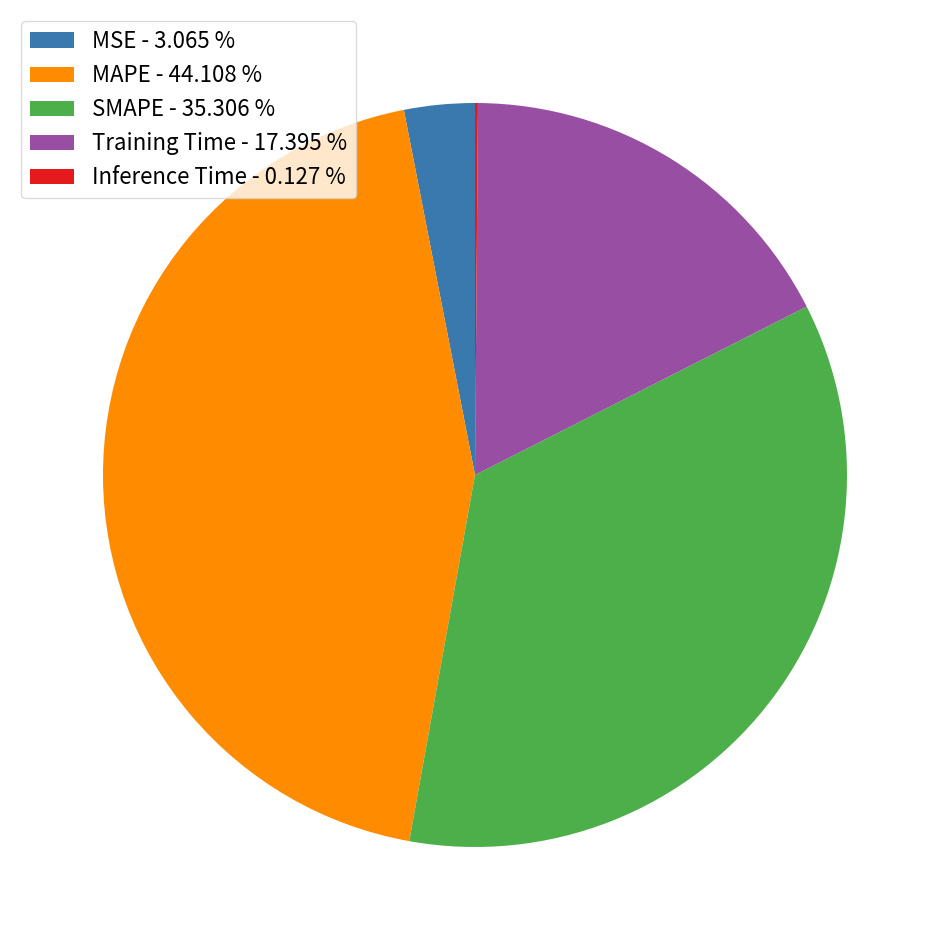

The Training Time slice represents 17% of the pie. True or false?

True